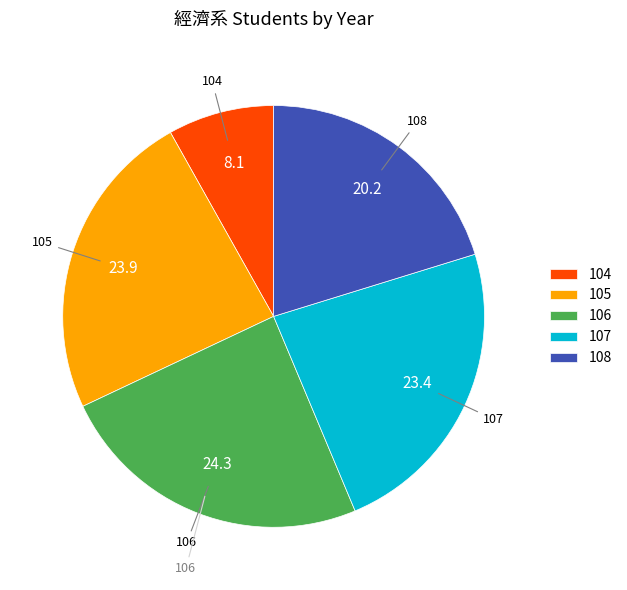

Is it true that 105 is 11% of the pie?

False